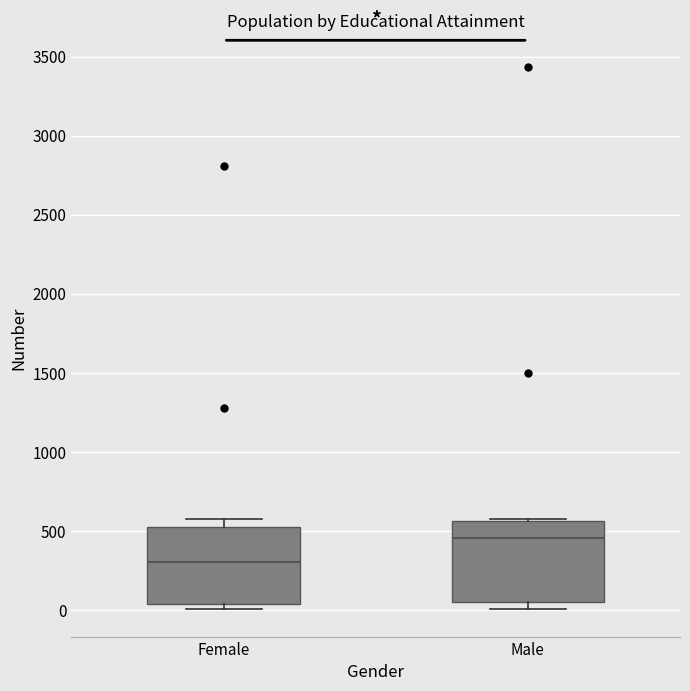

Reading left to right, transcribe this box plot: for each box, give where its median line is, the range the box spans, and where its two whiskers end, as read against the y-axis. The values are not printed on the chart, so give them approximately, as read against the axis.

Female: median 300, box 50 to 500, whiskers 0 to 550
Male: median 450, box 50 to 550, whiskers 0 to 600